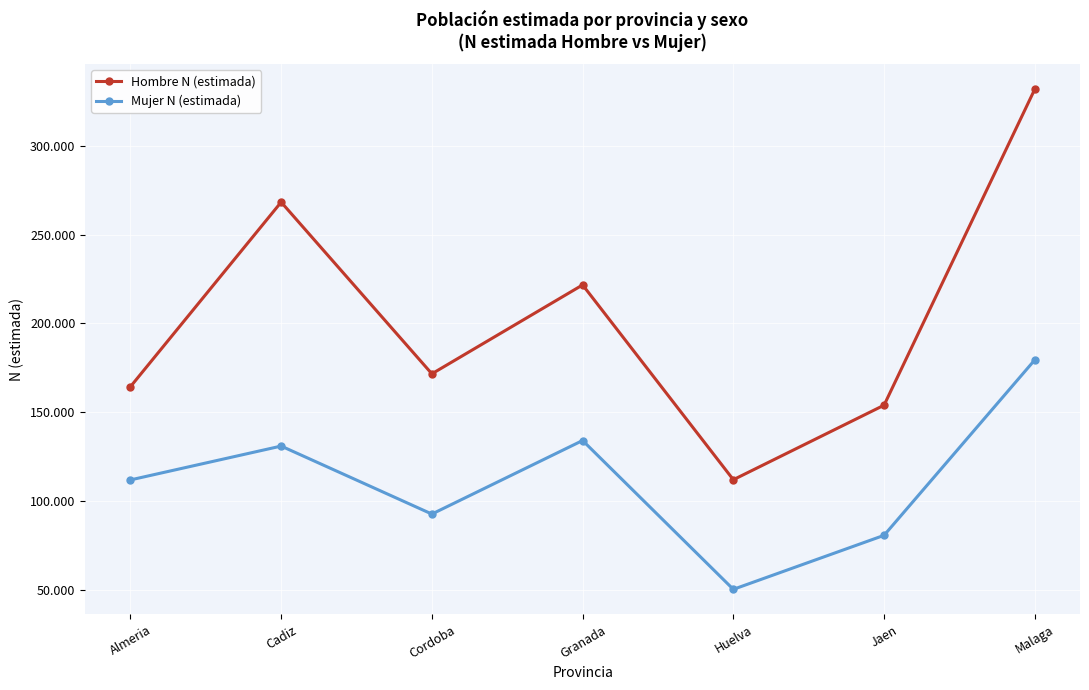

True or false: Mujer N (estimada) has a value of 50426 at Huelva.

True